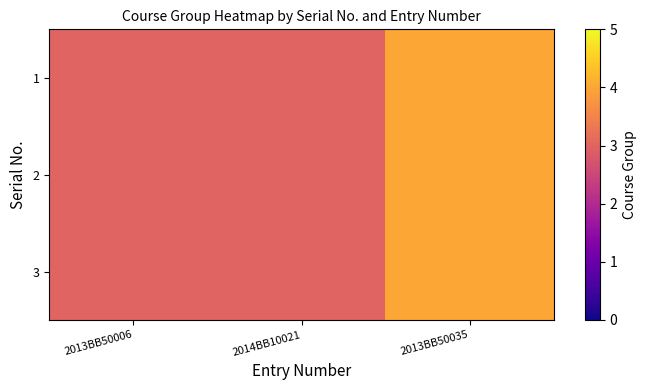

Reading left to right, extract all data points from this chart.

1: 2013BB50006=3	2014BB10021=3	2013BB50035=4
2: 2013BB50006=3	2014BB10021=3	2013BB50035=4
3: 2013BB50006=3	2014BB10021=3	2013BB50035=4